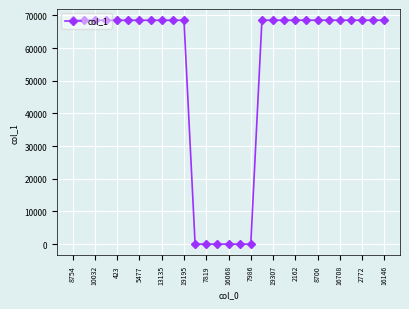

How many lines are shown in the chart?

1